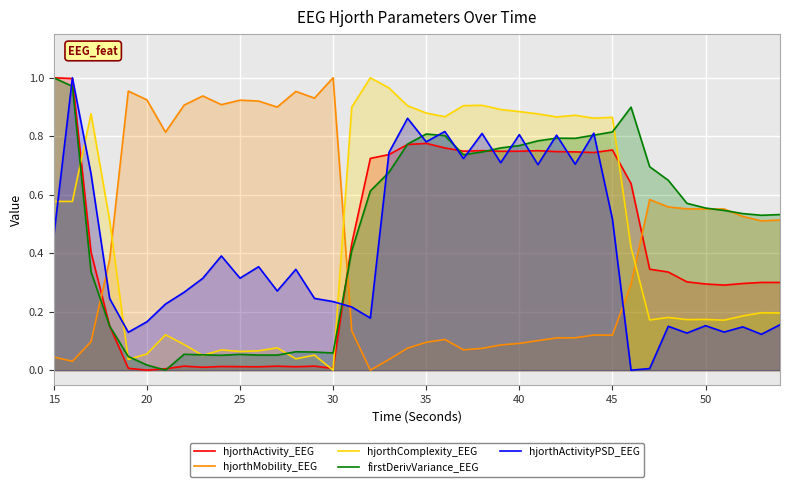

True or false: hjorthActivity_EEG and hjorthActivityPSD_EEG intersect in this chart.

True